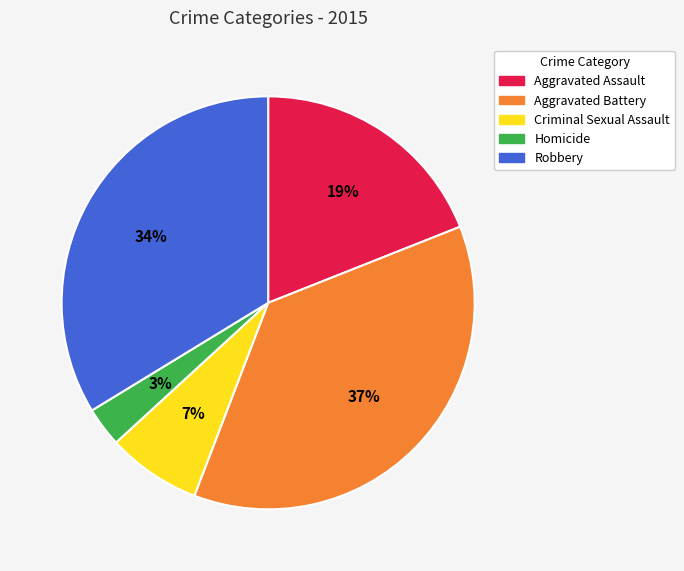

To the nearest percent, what portion does Aggravated Assault represent?

19%